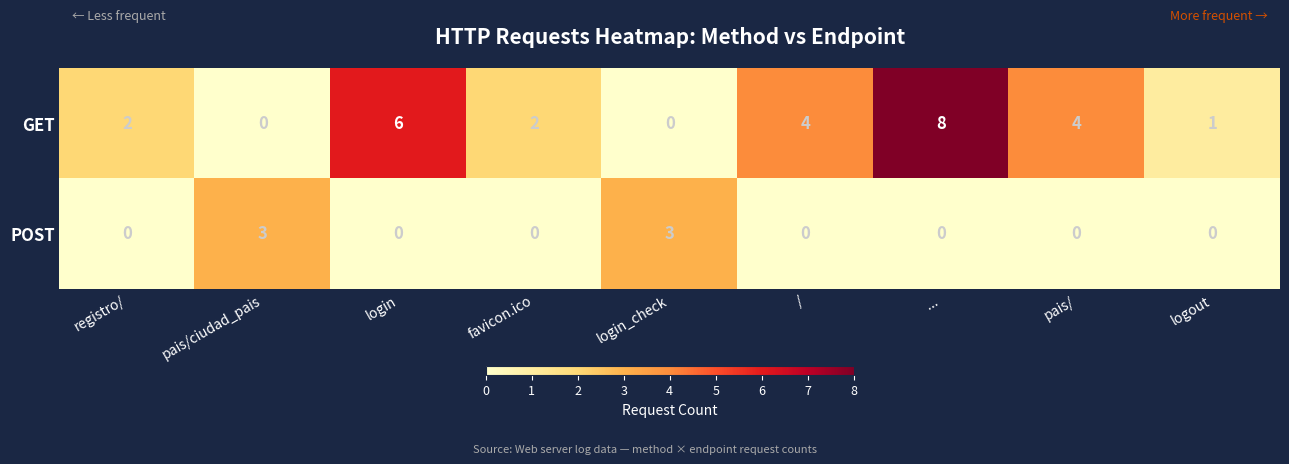

At which category is the sum across all series the highest?

...